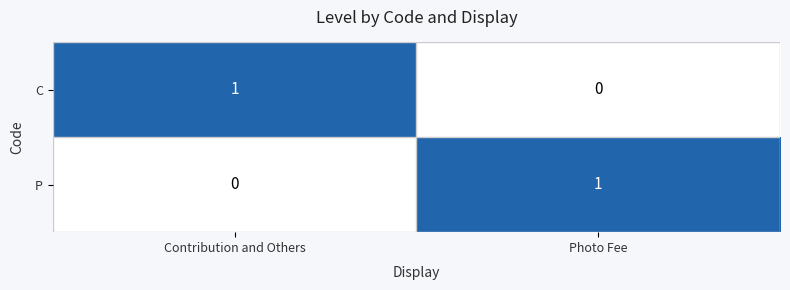

The value of P at Contribution and Others is 0. True or false?

True